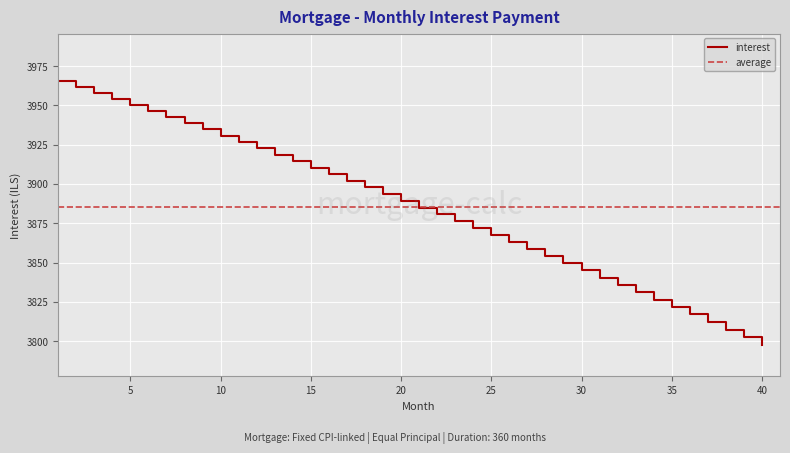

The value at 35 is 3821.8. True or false?

True